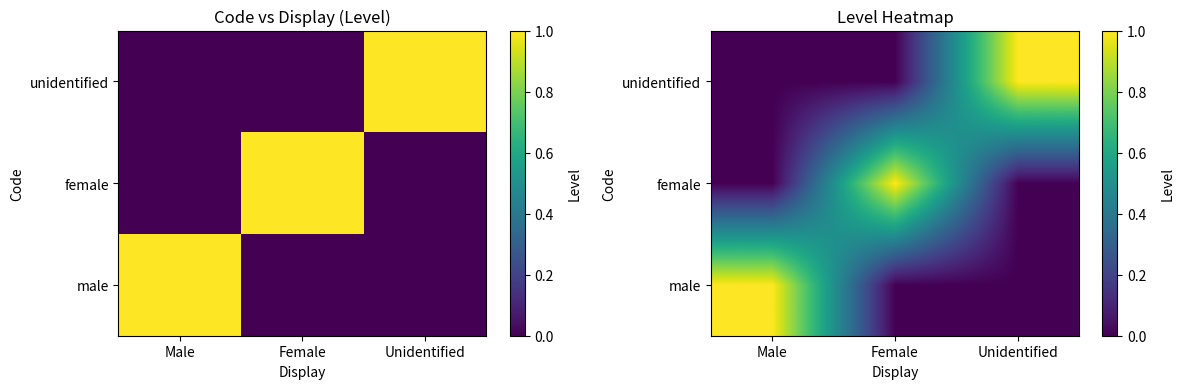

Is it true that unidentified equals 1 at Unidentified?

False